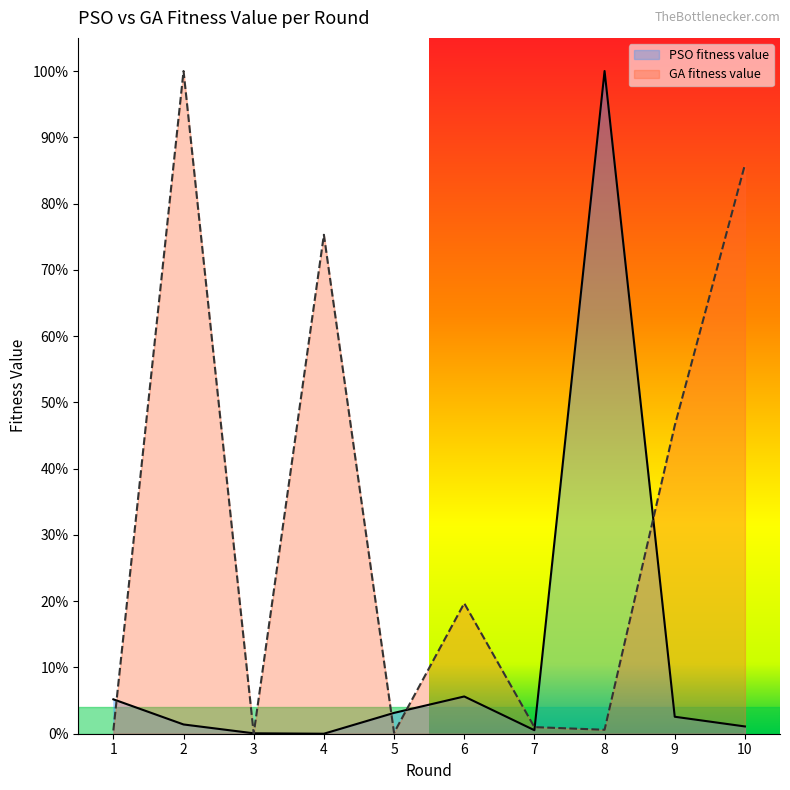

Rank the series by their average value, from highest to lowest.

GA fitness value, PSO fitness value